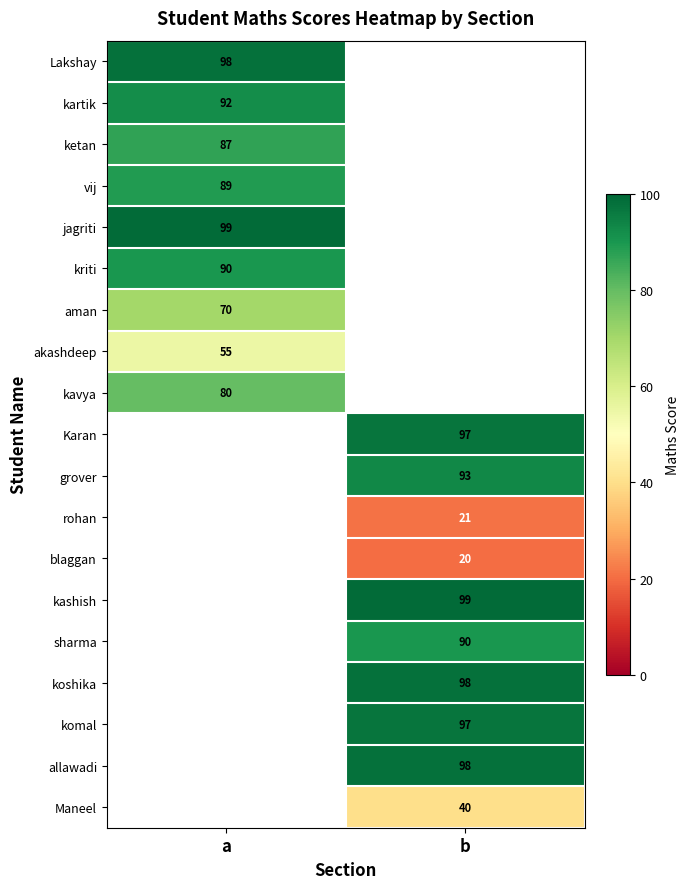

Which label corresponds to the smallest value in the chart?

b